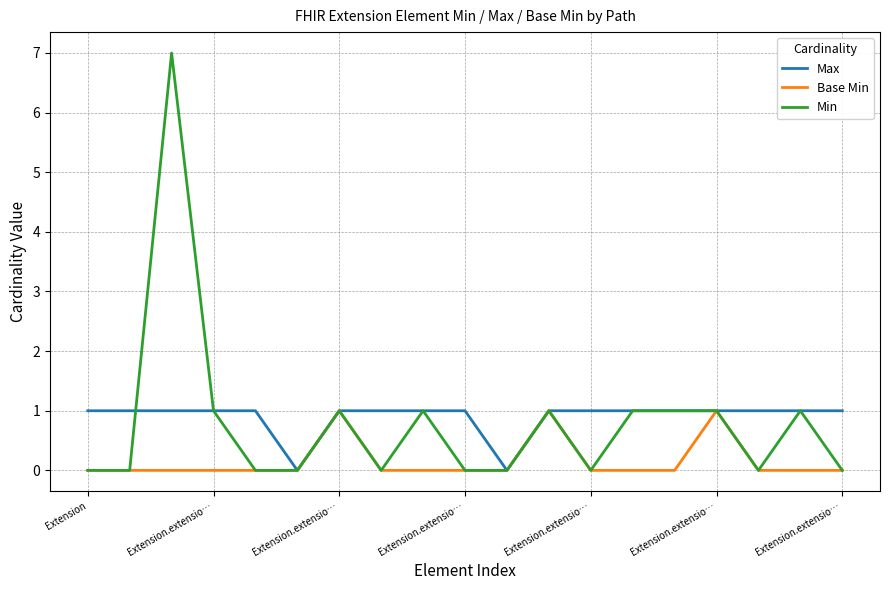

What is the maximum value shown in the chart?

7